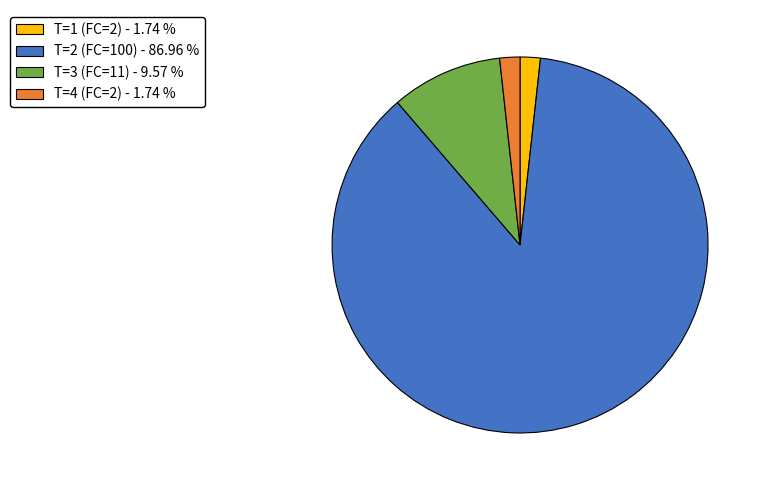

Do T=1 (FC=2) - 1.74 % and T=3 (FC=11) - 9.57 % together represent more than half of the pie?

No